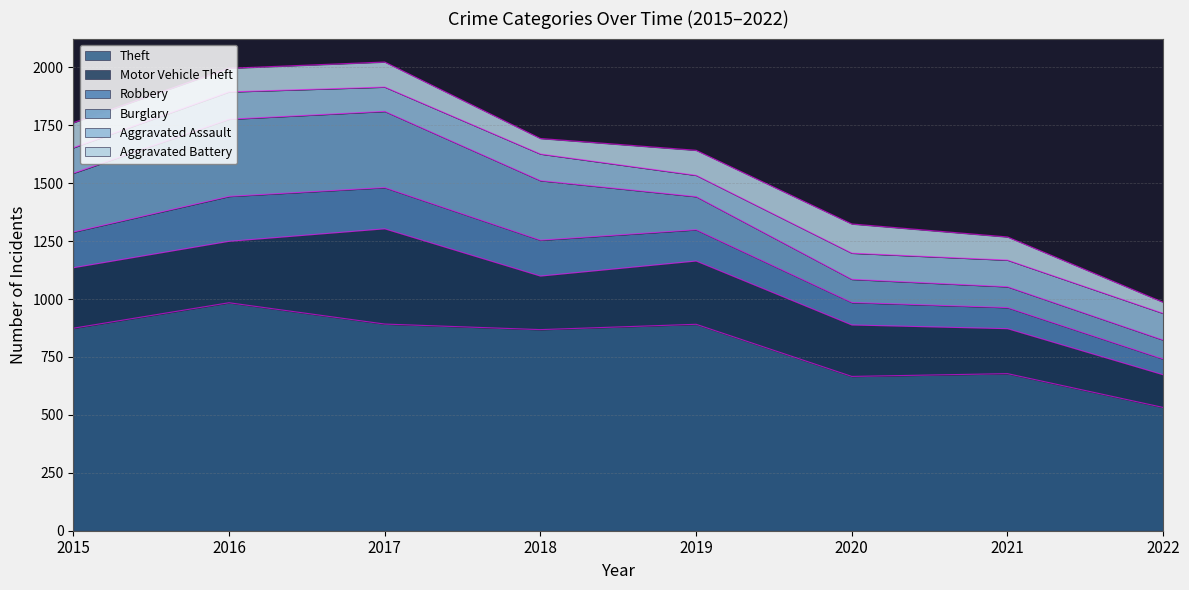

Is it true that Aggravated Assault equals 53 at 2015?

False